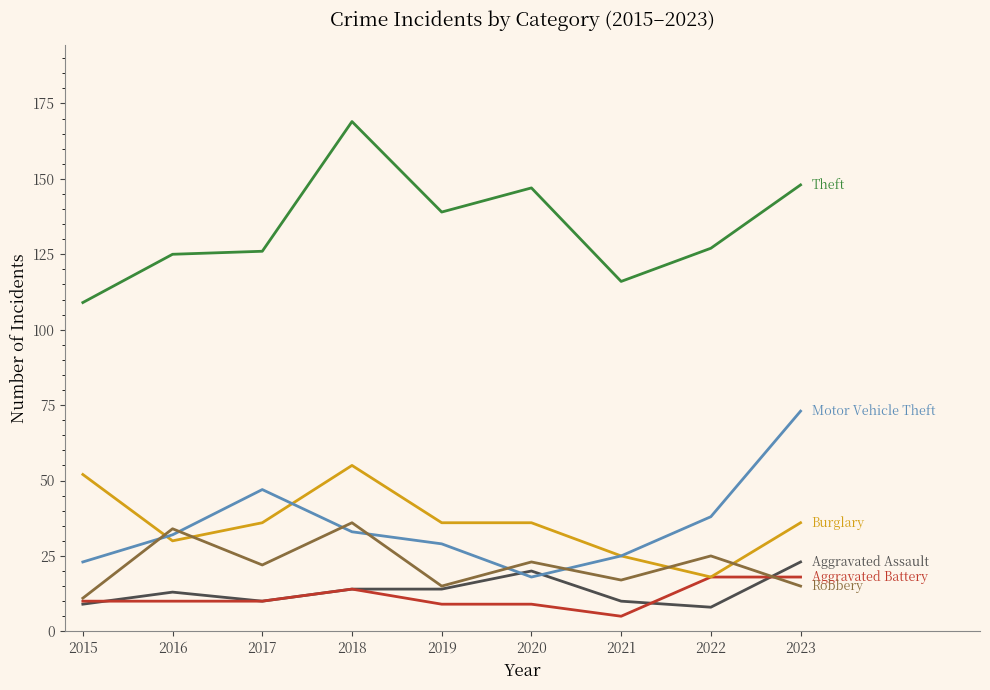

Which label corresponds to the smallest value in the chart?

2021